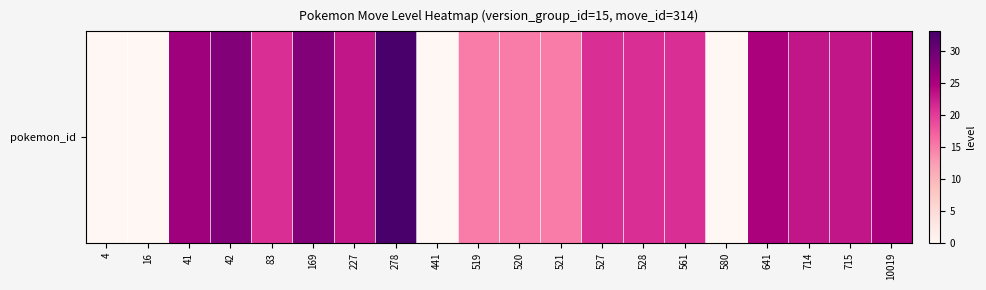

List the labels in order of value, largest first.

278, 42, 169, 41, 641, 10019, 227, 714, 715, 83, 527, 528, 561, 519, 520, 521, 4, 16, 441, 580